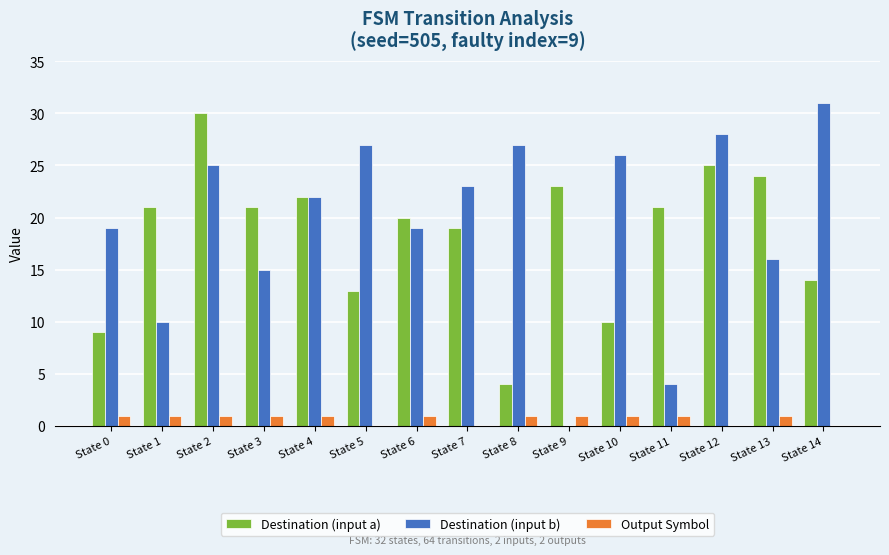

Which category has the highest value across all series?

State 14